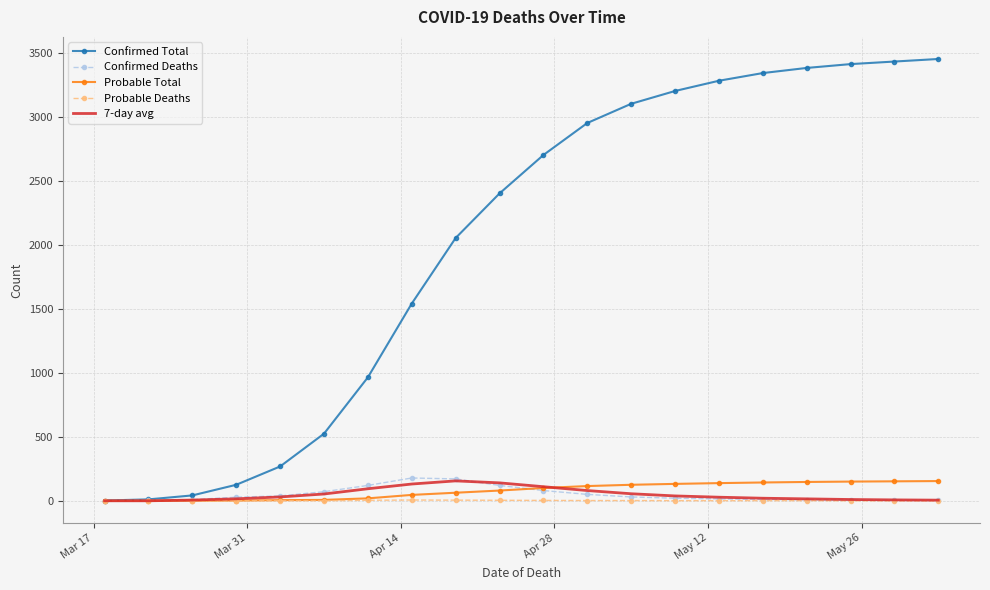

Which series has the largest total across all categories?

Confirmed Total